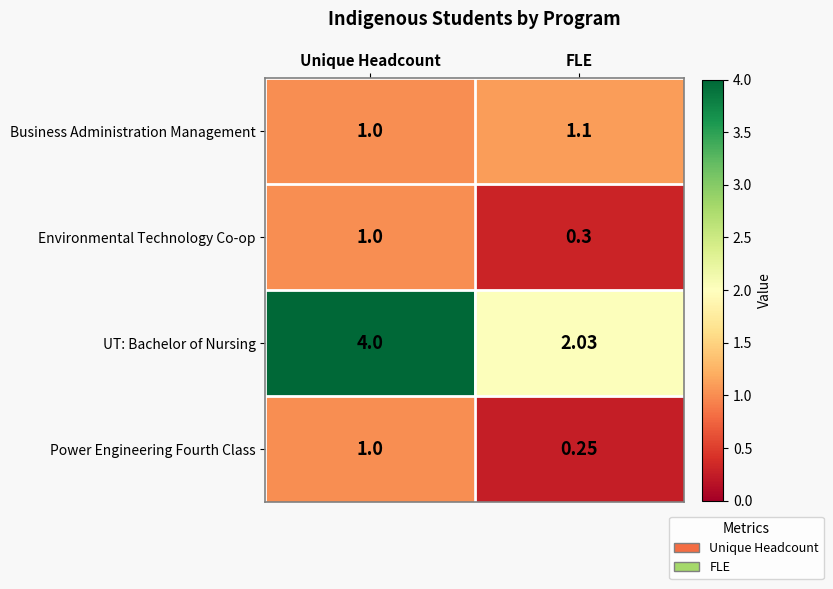

Which series has the widest spread of values?

UT: Bachelor of Nursing